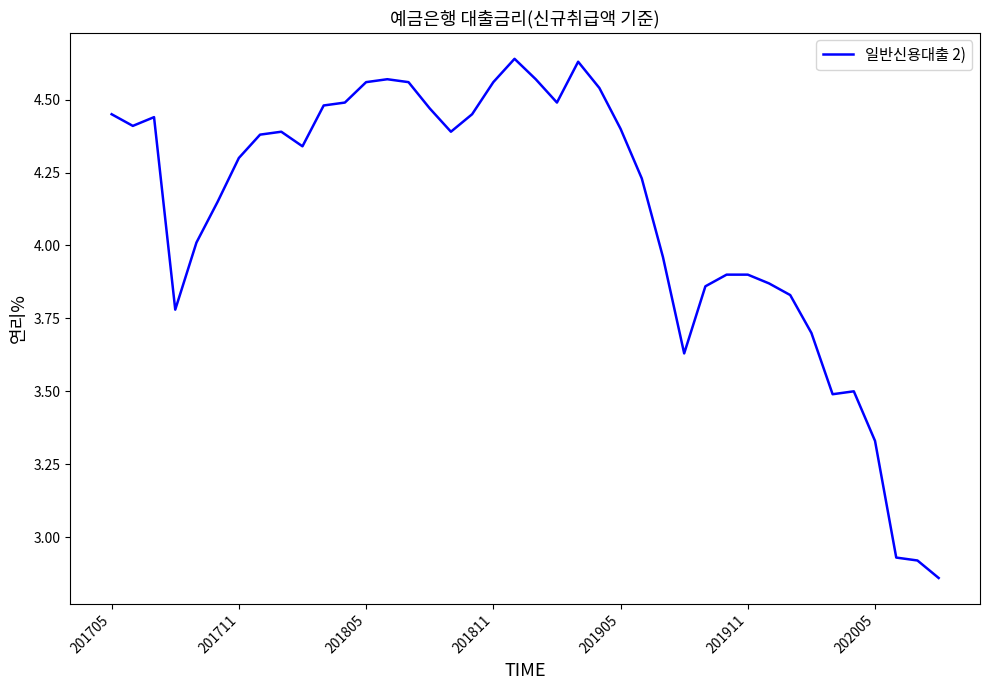

The chart shows a value of 4.3 at 201711. True or false?

True